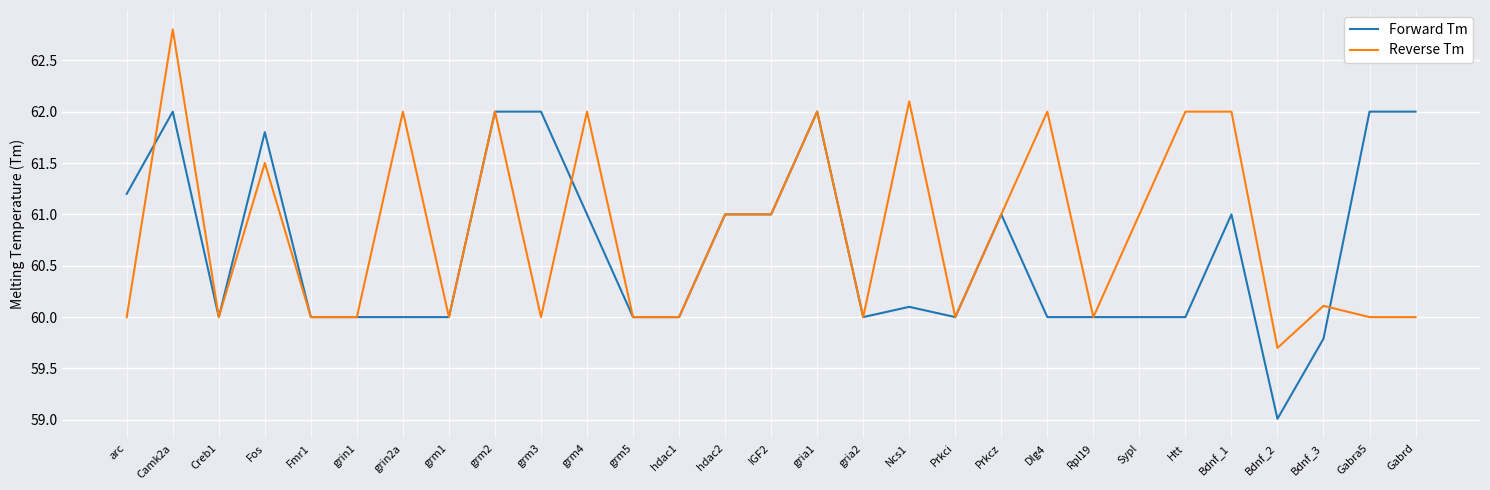

Which series has the largest total across all categories?

Reverse Tm